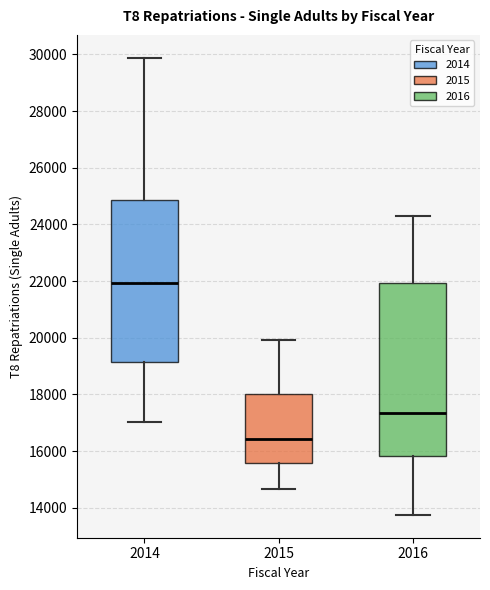

Reading left to right, read every box against the y-axis: the position of its median line, the range the box covers, and the ends of its whiskers. The values are not printed on the chart, so give them approximately, as read against the axis.

2014: median 22000, box 19200 to 24800, whiskers 17000 to 29800
2015: median 16400, box 15600 to 18000, whiskers 14600 to 20000
2016: median 17400, box 15800 to 22000, whiskers 13800 to 24400